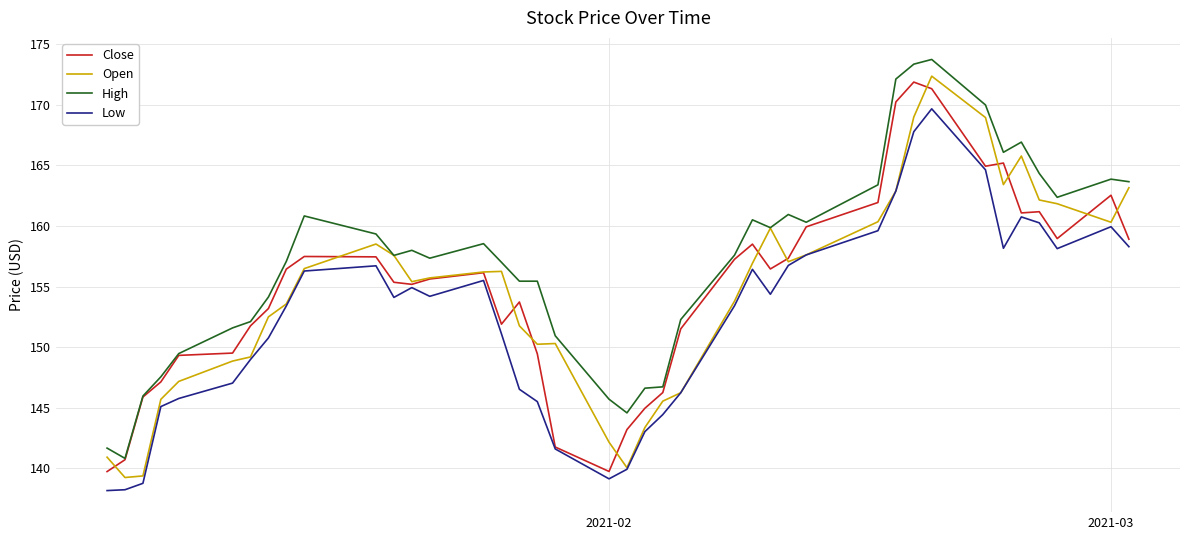

What is the lowest value of the Open series?

139.2